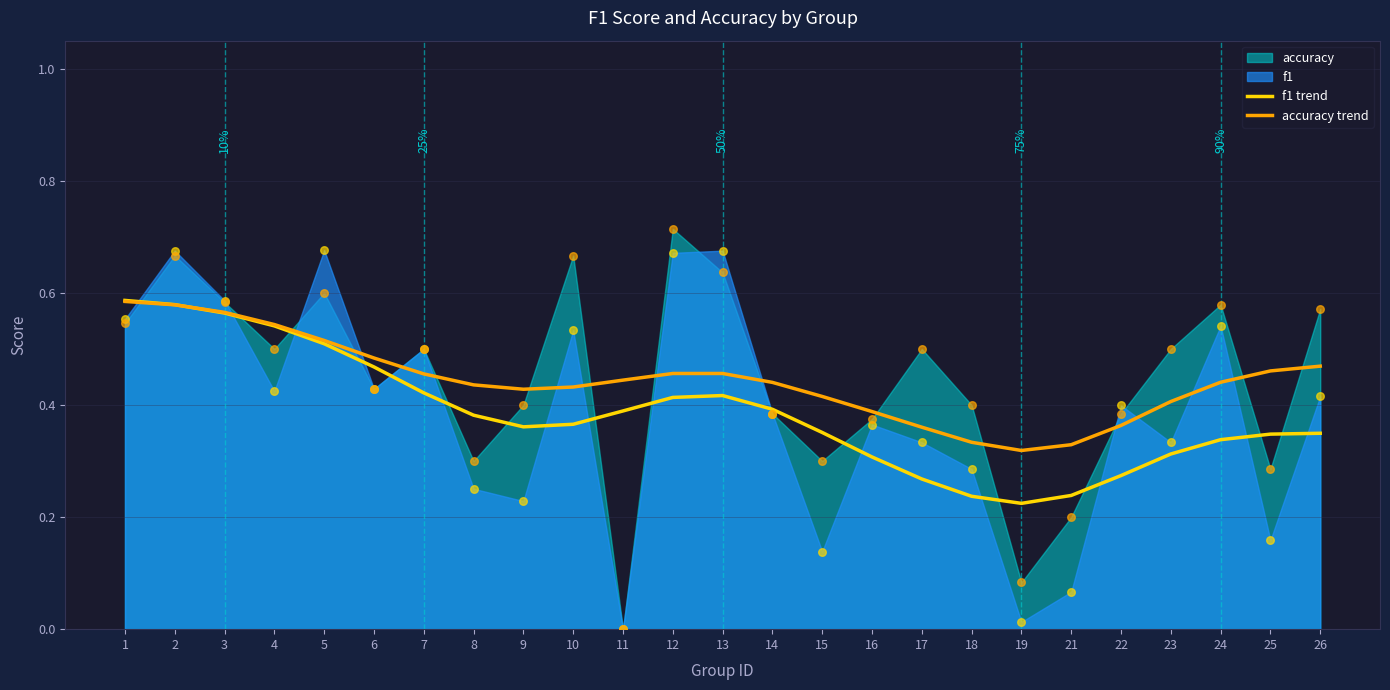

Is the value of accuracy trend at 25 greater than the value of f1 trend at 14?

Yes